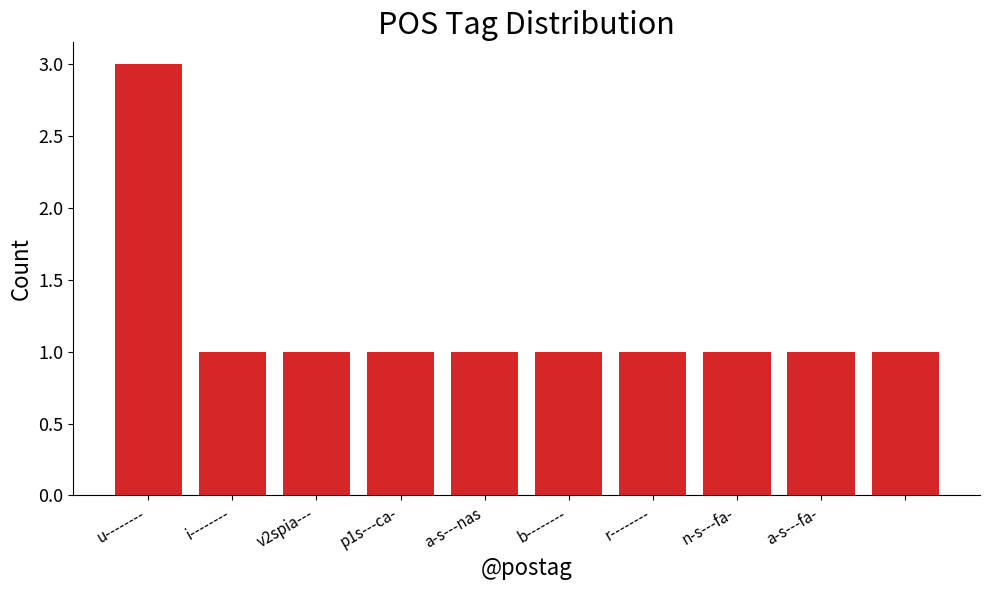

What is the value of the 10th bar from the left?

1